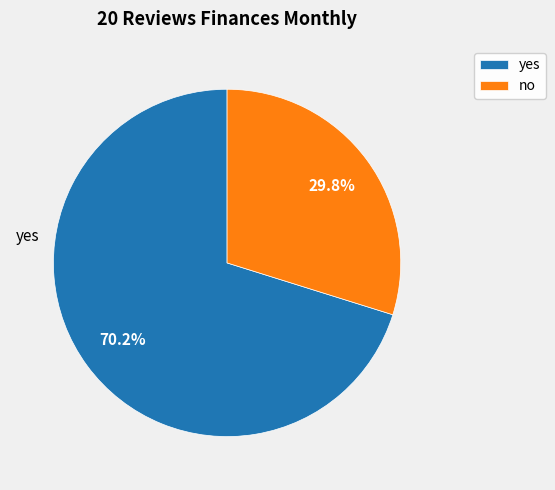

How many slices are in this pie chart?

2